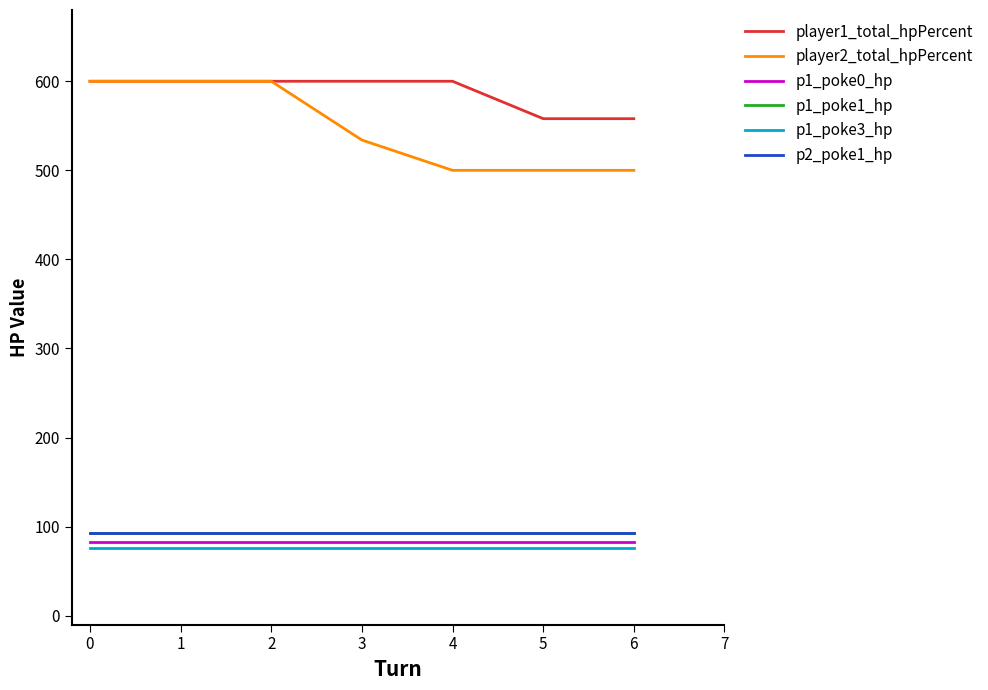

True or false: p1_poke3_hp and player1_total_hpPercent intersect in this chart.

False